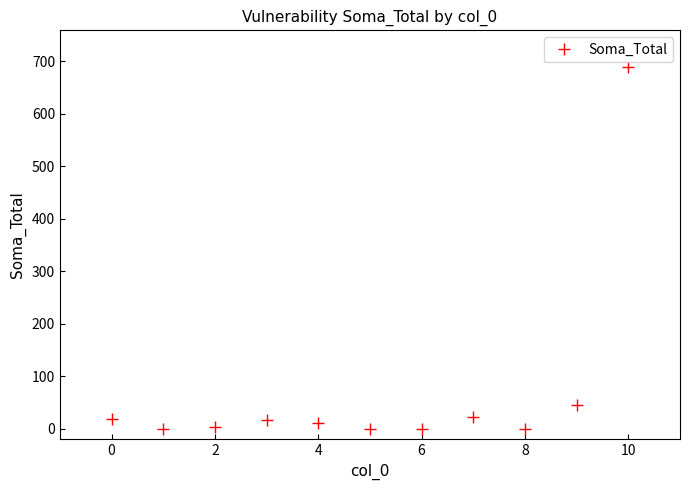

What is the greatest value displayed?

690